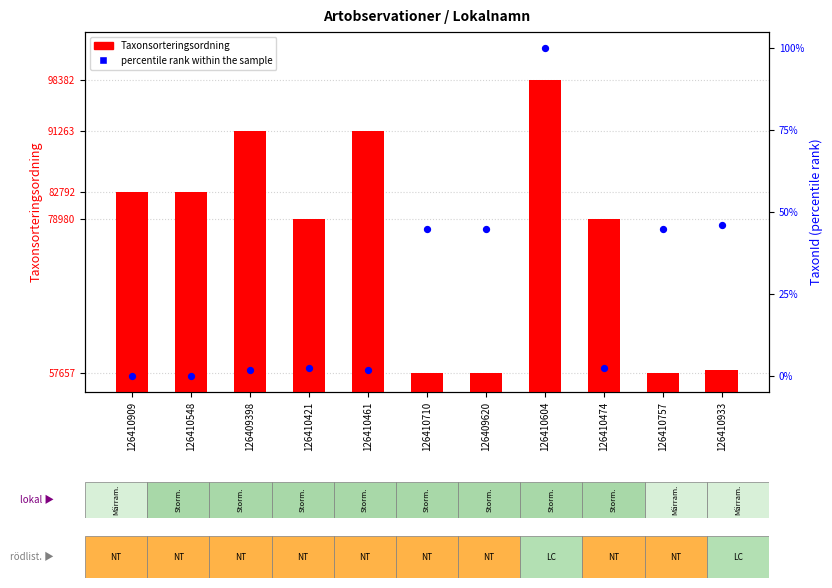

What is the total value across all series at 126410710?

57701.8